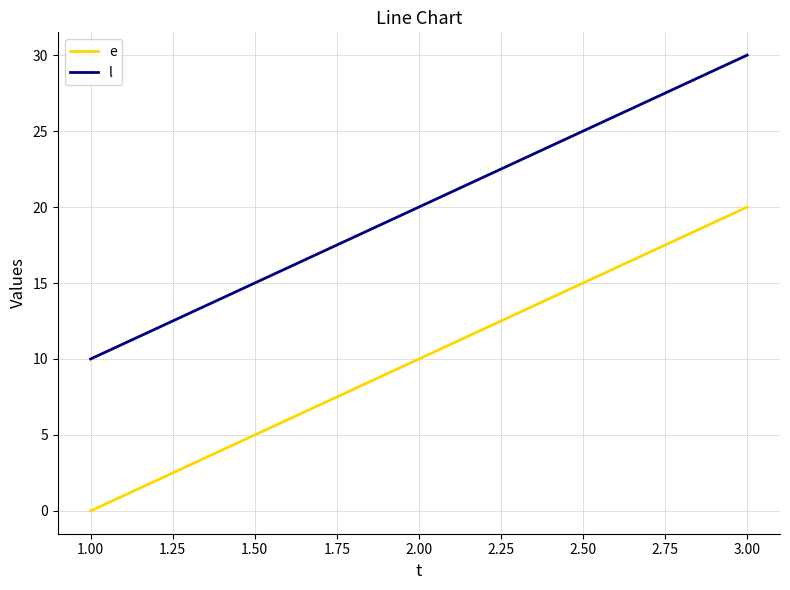

How many series are shown in this chart?

2